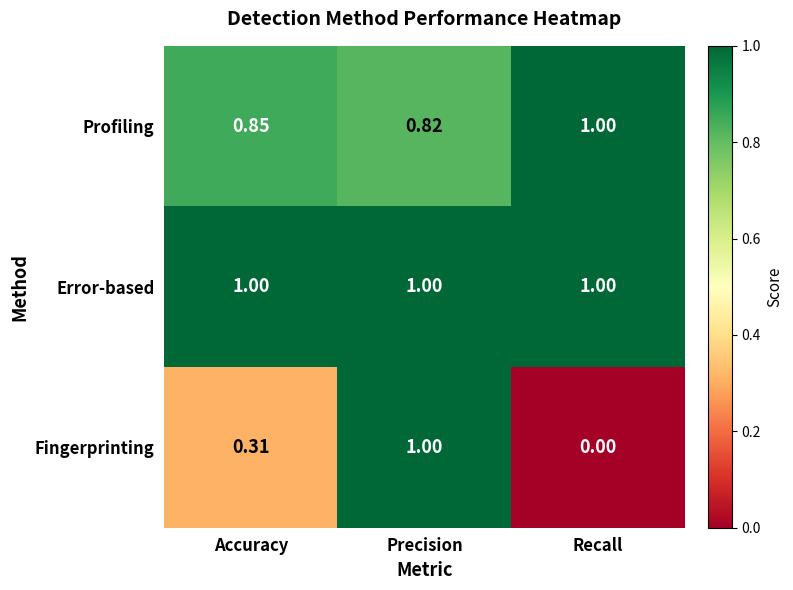

At which category does the chart reach its minimum across all series?

Recall